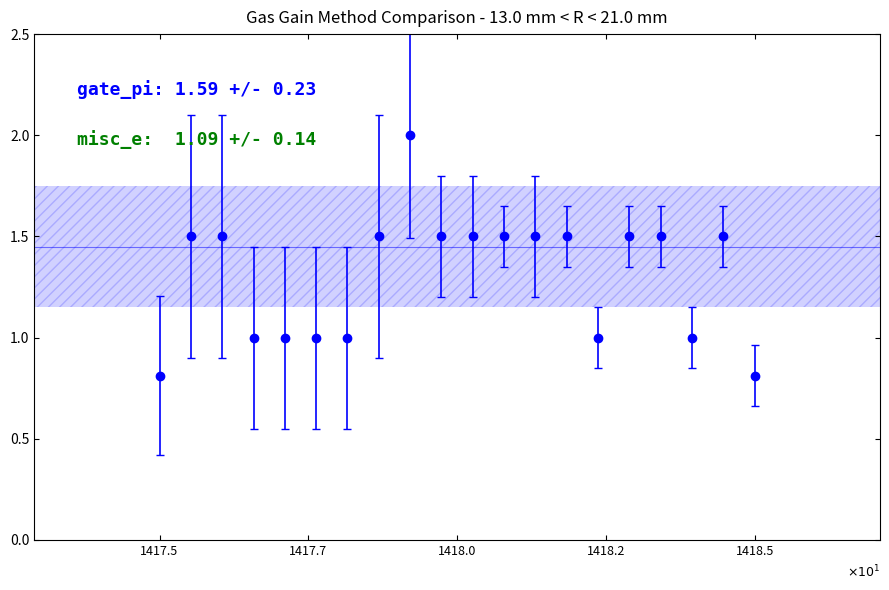

What is the maximum value shown in the chart?

2.0